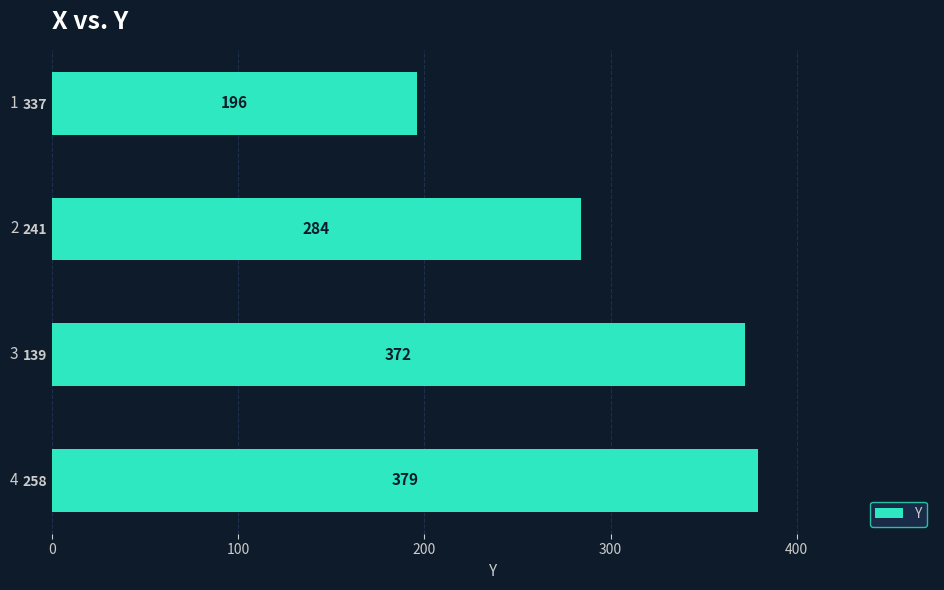

What is the maximum value shown in the chart?

379